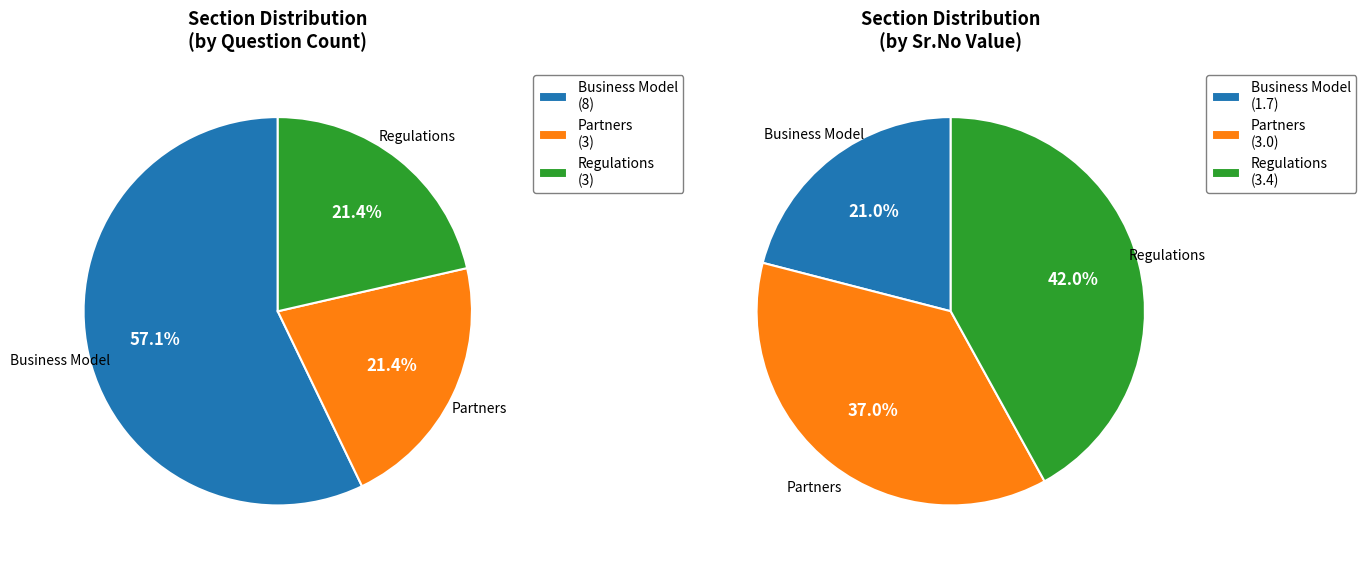

Approximately how many times larger is the value at Partners compared to Business Model?

1.8